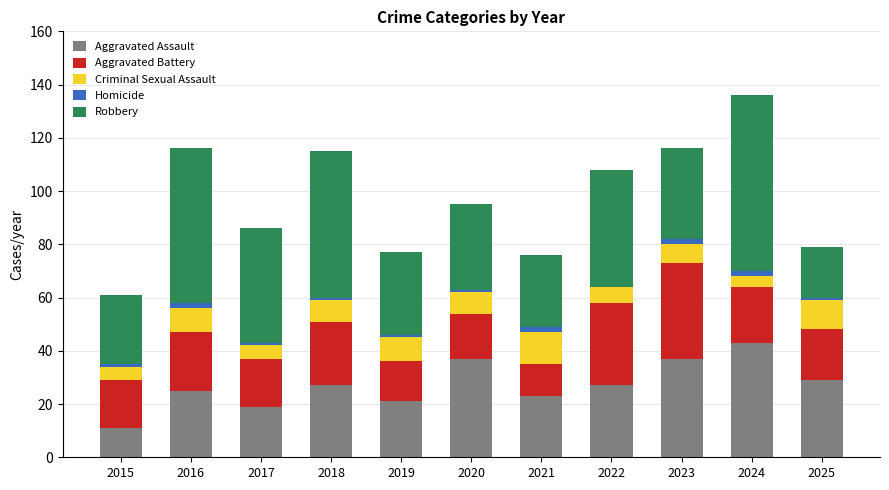

True or false: Aggravated Assault has a value of 40 at 2021.

False